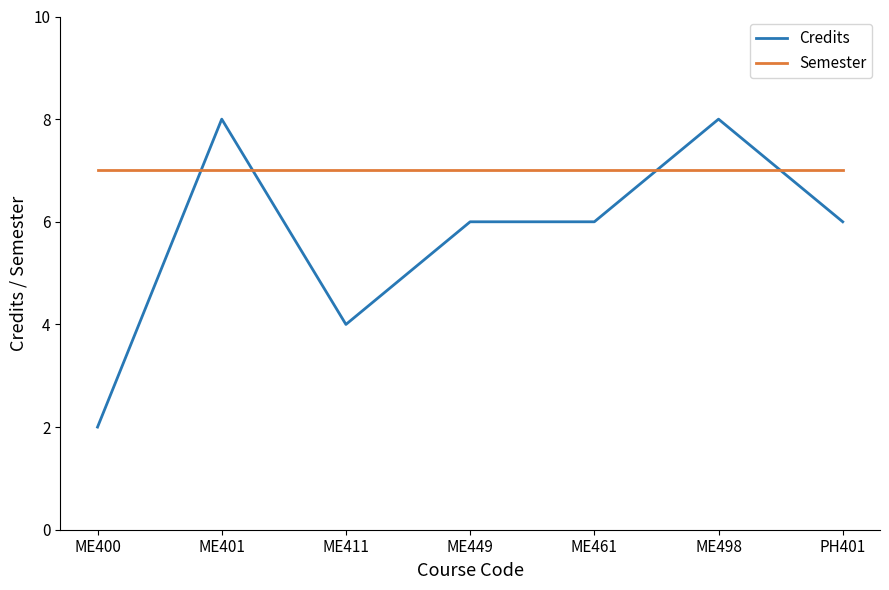

List the series in order of their peak value, highest first.

Credits, Semester